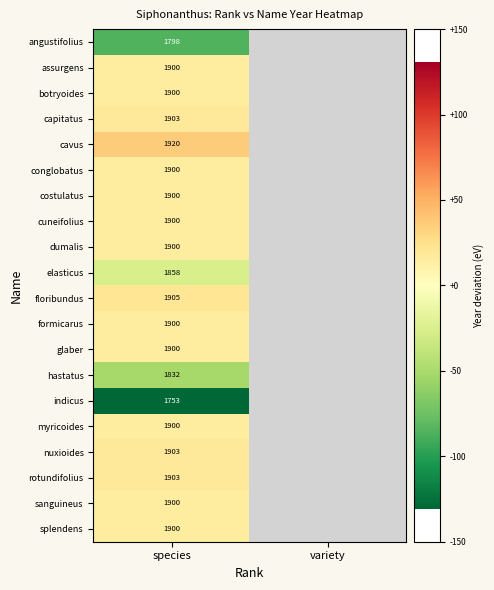

Is the value of floribundus at species greater than the value of cavus at species?

No